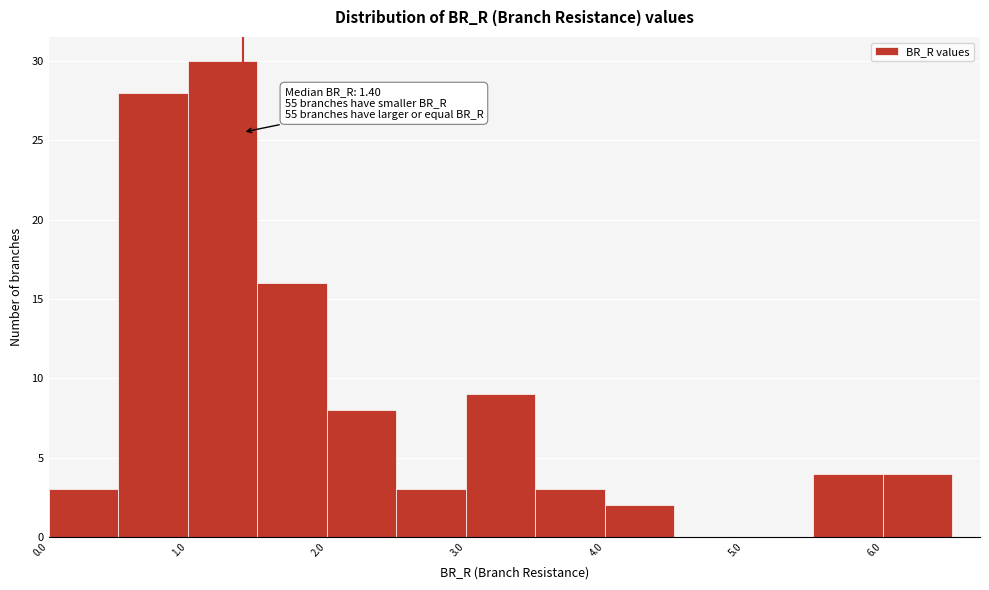

Which range on the x-axis has the tallest bar?

1.0 to 1.5